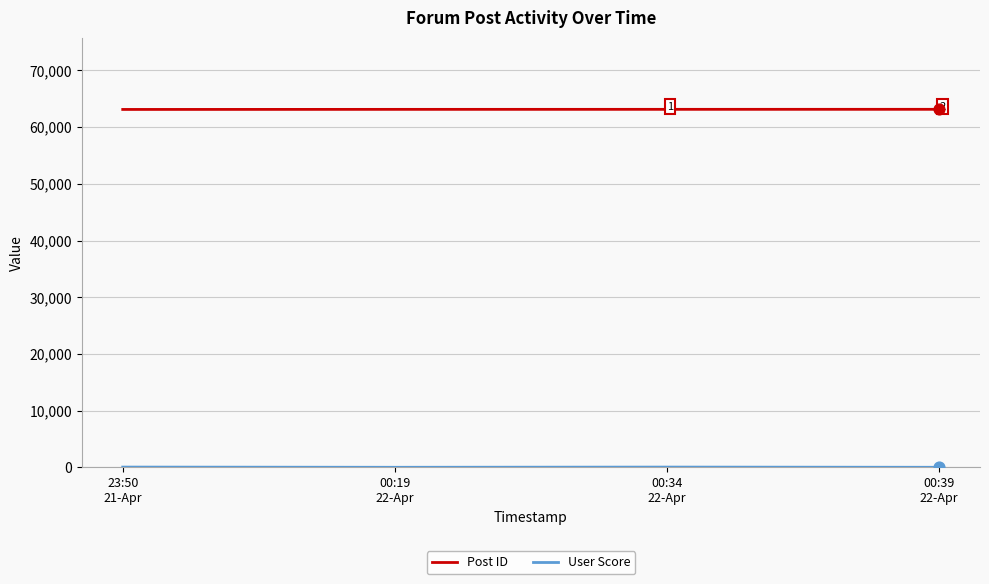

Which series has the largest total across all categories?

Post ID